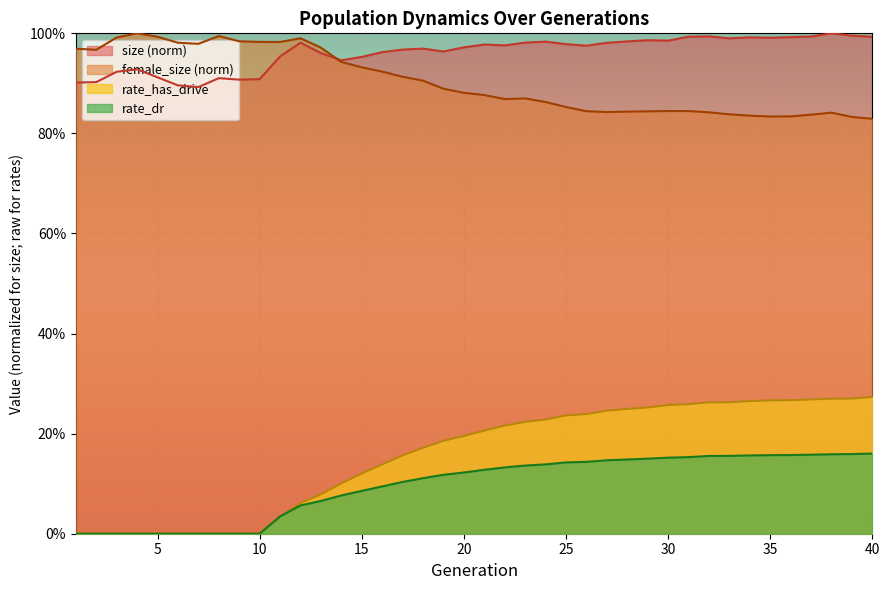

At how many categories does at least one series exceed 0?

40